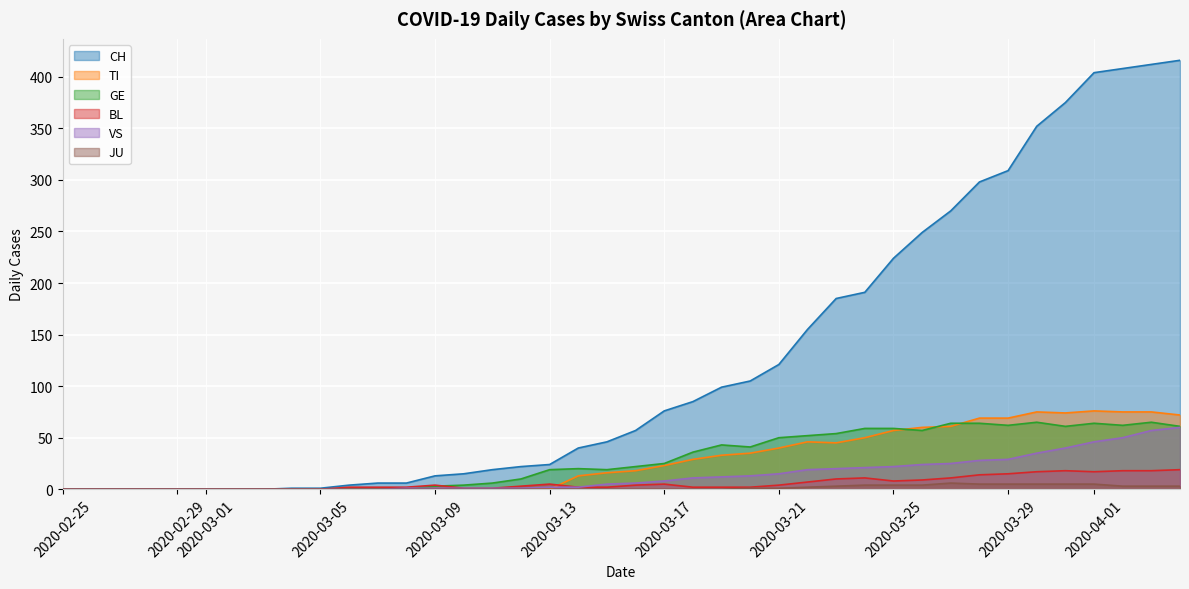

Reading left to right, transcribe all the data shown in this chart.

CH: 2020-02-25=0	2020-02-26=0	2020-02-27=0	2020-02-28=0	2020-02-29=0	2020-03-01=0	2020-03-02=0	2020-03-03=0	2020-03-04=1	2020-03-05=1	2020-03-06=4	2020-03-07=6	2020-03-08=6	2020-03-09=13	2020-03-10=15	2020-03-11=19	2020-03-12=22	2020-03-13=24	2020-03-14=40	2020-03-15=46	2020-03-16=57	2020-03-17=76	2020-03-18=85	2020-03-19=99	2020-03-20=105	2020-03-21=121	2020-03-22=155	2020-03-23=185	2020-03-24=191	2020-03-25=224	2020-03-26=249	2020-03-27=270	2020-03-28=298	2020-03-29=309	2020-03-30=352	2020-03-31=375	2020-04-01=404	2020-04-02=408	2020-04-03=412	2020-04-04=416
TI: 2020-02-25=0	2020-02-26=0	2020-02-27=0	2020-02-28=0	2020-02-29=0	2020-03-01=0	2020-03-02=0	2020-03-03=0	2020-03-04=0	2020-03-05=0	2020-03-06=0	2020-03-07=0	2020-03-08=0	2020-03-09=0	2020-03-10=0	2020-03-11=0	2020-03-12=0	2020-03-13=0	2020-03-14=13	2020-03-15=16	2020-03-16=18	2020-03-17=23	2020-03-18=29	2020-03-19=33	2020-03-20=35	2020-03-21=40	2020-03-22=46	2020-03-23=45	2020-03-24=50	2020-03-25=57	2020-03-26=60	2020-03-27=61	2020-03-28=69	2020-03-29=69	2020-03-30=75	2020-03-31=74	2020-04-01=76	2020-04-02=75	2020-04-03=75	2020-04-04=72
GE: 2020-02-25=0	2020-02-26=0	2020-02-27=0	2020-02-28=0	2020-02-29=0	2020-03-01=0	2020-03-02=0	2020-03-03=0	2020-03-04=0	2020-03-05=0	2020-03-06=0	2020-03-07=0	2020-03-08=0	2020-03-09=3	2020-03-10=4	2020-03-11=6	2020-03-12=10	2020-03-13=19	2020-03-14=20	2020-03-15=19	2020-03-16=22	2020-03-17=25	2020-03-18=36	2020-03-19=43	2020-03-20=41	2020-03-21=50	2020-03-22=52	2020-03-23=54	2020-03-24=59	2020-03-25=59	2020-03-26=57	2020-03-27=64	2020-03-28=64	2020-03-29=62	2020-03-30=65	2020-03-31=61	2020-04-01=64	2020-04-02=62	2020-04-03=65	2020-04-04=61
BL: 2020-02-25=0	2020-02-26=0	2020-02-27=0	2020-02-28=0	2020-02-29=0	2020-03-01=0	2020-03-02=0	2020-03-03=0	2020-03-04=0	2020-03-05=0	2020-03-06=2	2020-03-07=2	2020-03-08=2	2020-03-09=4	2020-03-10=1	2020-03-11=1	2020-03-12=3	2020-03-13=5	2020-03-14=2	2020-03-15=2	2020-03-16=4	2020-03-17=5	2020-03-18=2	2020-03-19=2	2020-03-20=2	2020-03-21=4	2020-03-22=7	2020-03-23=10	2020-03-24=11	2020-03-25=8	2020-03-26=9	2020-03-27=11	2020-03-28=14	2020-03-29=15	2020-03-30=17	2020-03-31=18	2020-04-01=17	2020-04-02=18	2020-04-03=18	2020-04-04=19
JU: 2020-02-25=0	2020-02-26=0	2020-02-27=0	2020-02-28=0	2020-02-29=0	2020-03-01=0	2020-03-02=0	2020-03-03=0	2020-03-04=0	2020-03-05=0	2020-03-06=0	2020-03-07=0	2020-03-08=0	2020-03-09=0	2020-03-10=0	2020-03-11=0	2020-03-12=0	2020-03-13=0	2020-03-14=0	2020-03-15=0	2020-03-16=0	2020-03-17=0	2020-03-18=0	2020-03-19=0	2020-03-20=1	2020-03-21=1	2020-03-22=2	2020-03-23=3	2020-03-24=4	2020-03-25=4	2020-03-26=4	2020-03-27=6	2020-03-28=5	2020-03-29=5	2020-03-30=5	2020-03-31=5	2020-04-01=5	2020-04-02=3	2020-04-03=3	2020-04-04=3
VS: 2020-02-25=0	2020-02-26=0	2020-02-27=0	2020-02-28=0	2020-02-29=0	2020-03-01=0	2020-03-02=0	2020-03-03=0	2020-03-04=0	2020-03-05=0	2020-03-06=0	2020-03-07=0	2020-03-08=1	2020-03-09=1	2020-03-10=1	2020-03-11=1	2020-03-12=1	2020-03-13=2	2020-03-14=2	2020-03-15=5	2020-03-16=6	2020-03-17=8	2020-03-18=11	2020-03-19=12	2020-03-20=13	2020-03-21=15	2020-03-22=19	2020-03-23=20	2020-03-24=21	2020-03-25=22	2020-03-26=24	2020-03-27=25	2020-03-28=28	2020-03-29=29	2020-03-30=35	2020-03-31=40	2020-04-01=46	2020-04-02=50	2020-04-03=57	2020-04-04=60